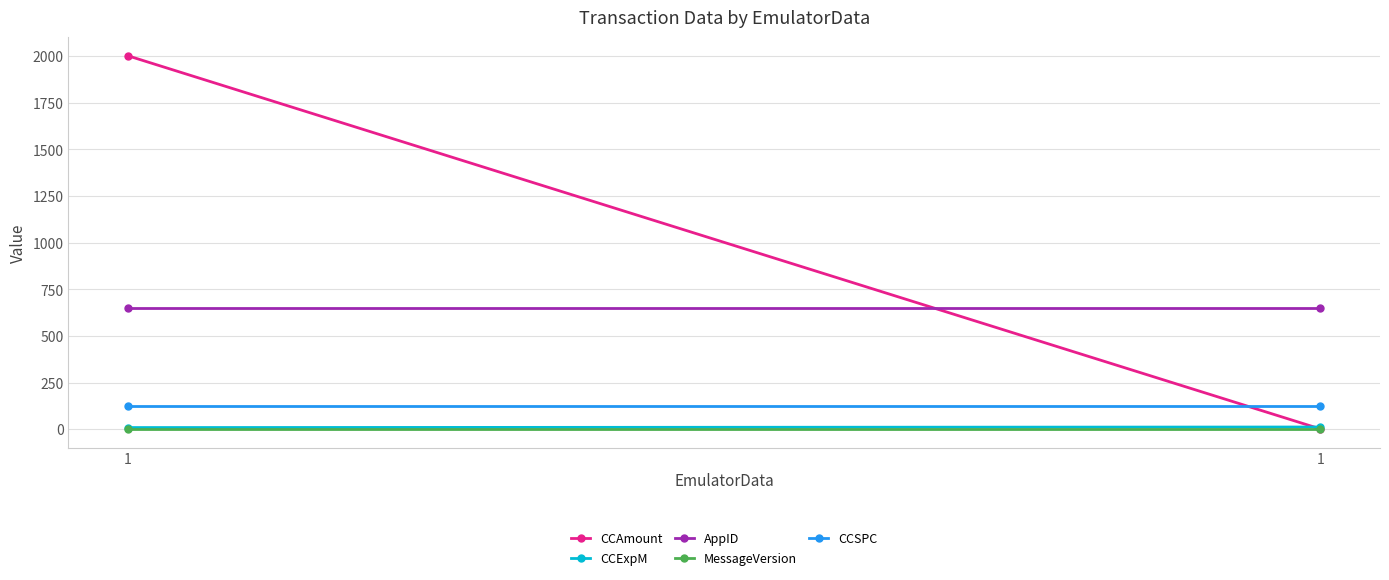

Which label corresponds to the largest value in the chart?

1